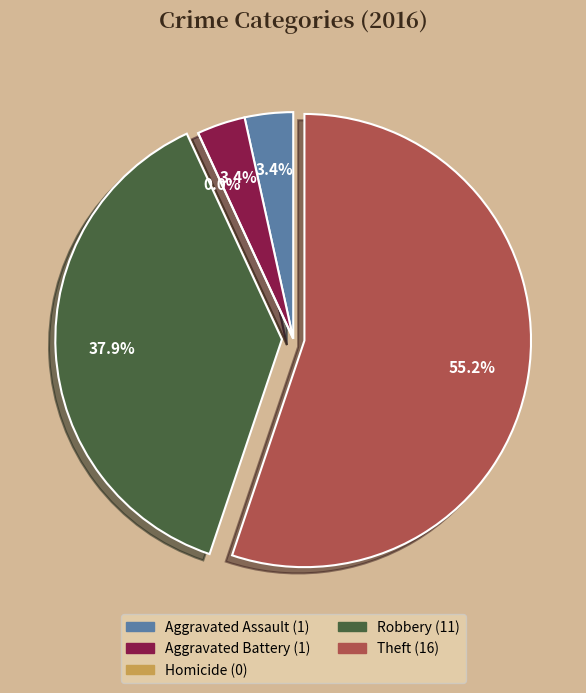

To the nearest percent, what is the difference between the Homicide and Aggravated Assault slice percentages?

3%